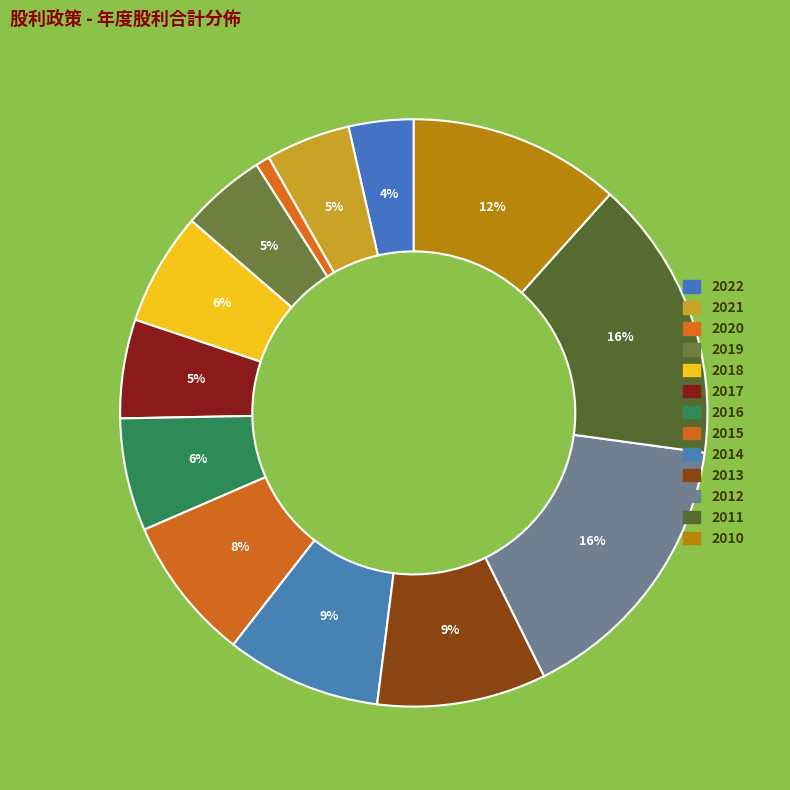

To the nearest percent, what portion does 2014 represent?

9%